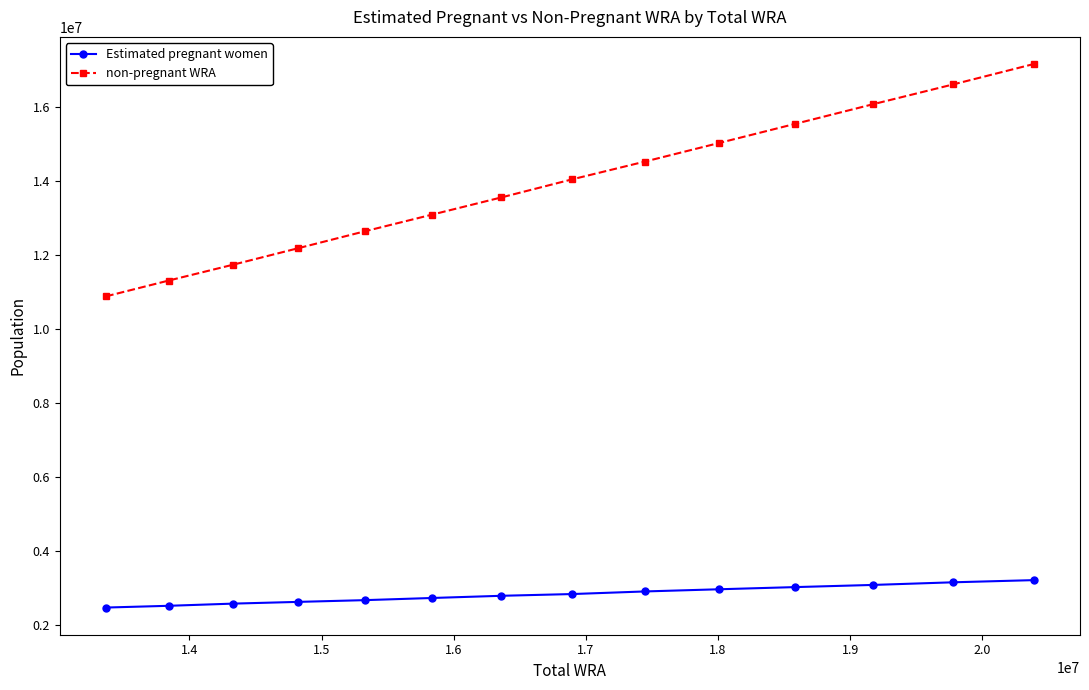

What is the difference between the second highest and second lowest values in the Estimated pregnant women series?

634911.7